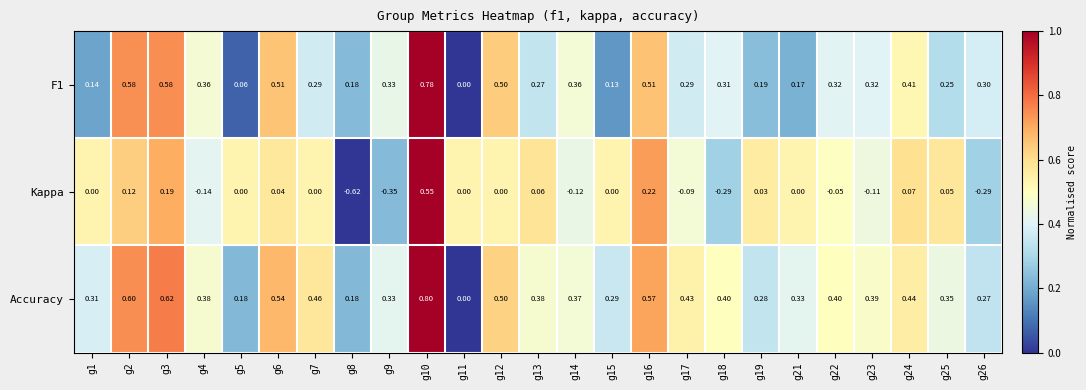

Between g11 and g24, which series saw the biggest shift?

Accuracy